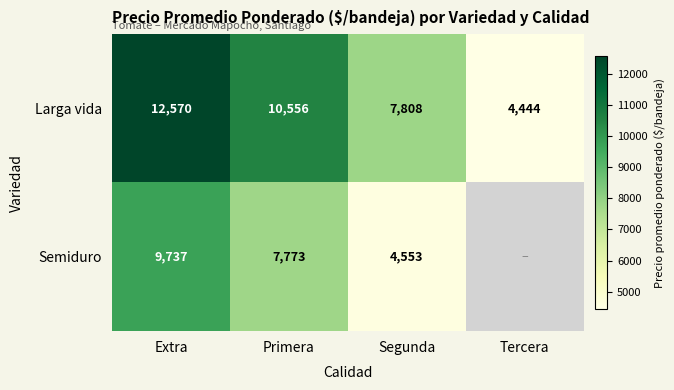

At how many categories does at least one series exceed 12331?

1